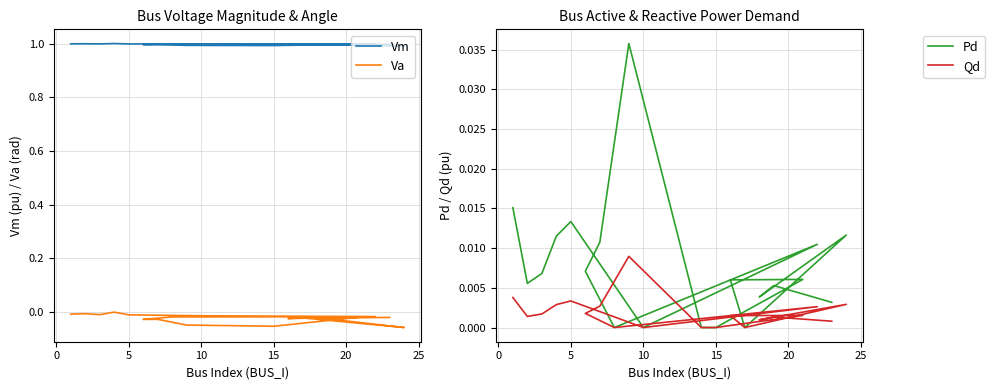

The value of Va at 15 is -0.0. True or false?

False